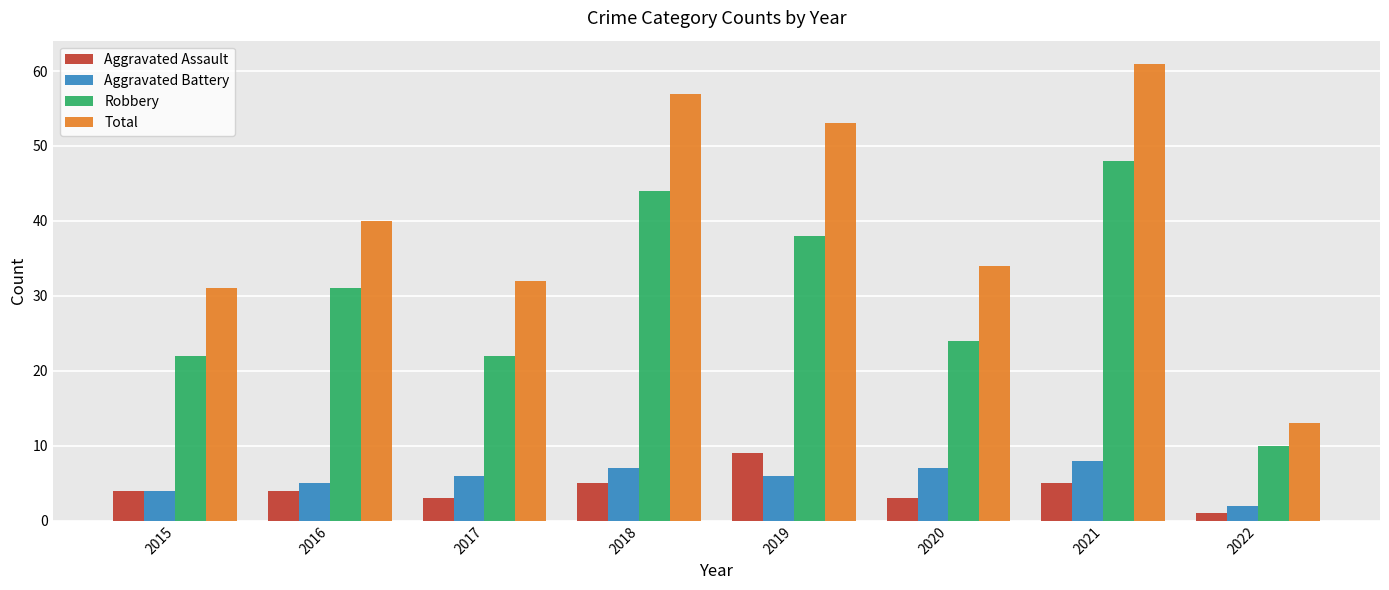

The value of Robbery at 2017 is 8. True or false?

False